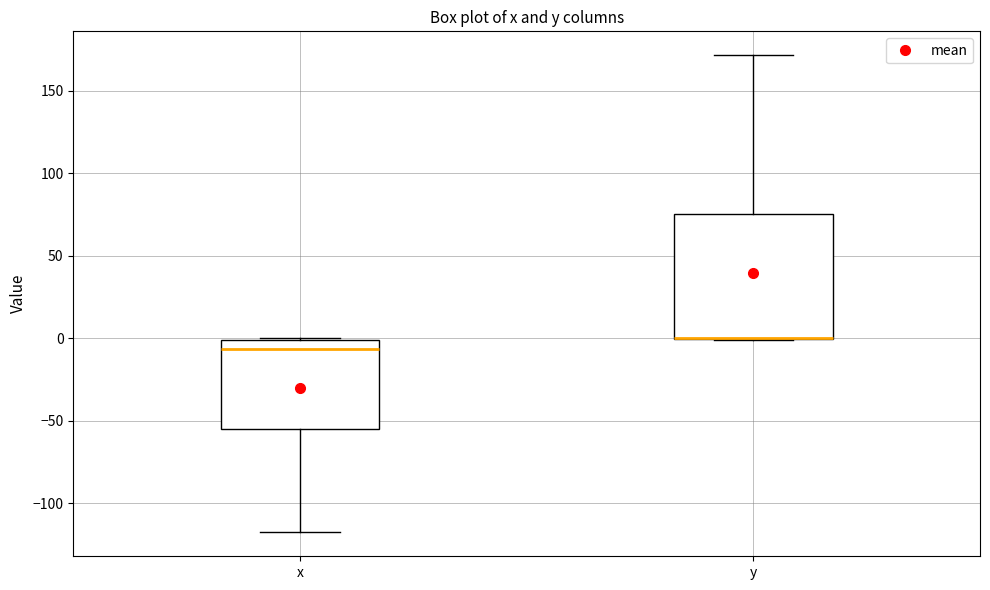

Which box is the tallest, from its lower edge to its upper edge?

y